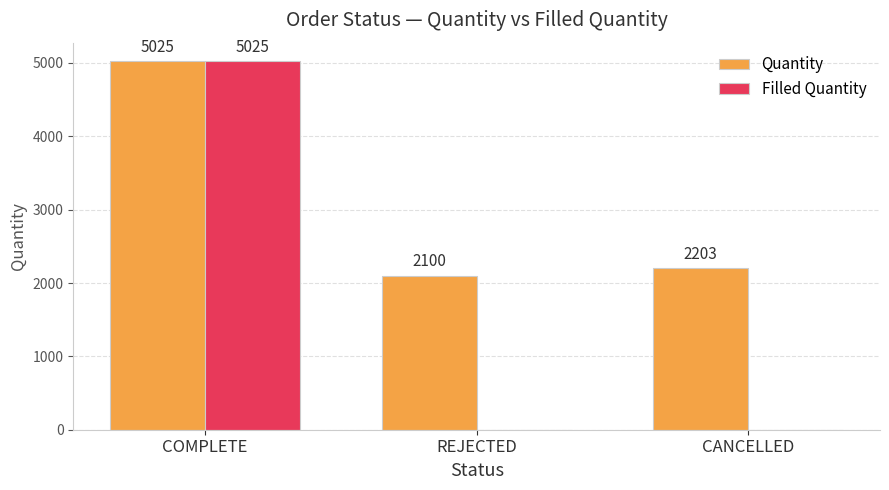

At which label is Quantity closest to 3562?

CANCELLED